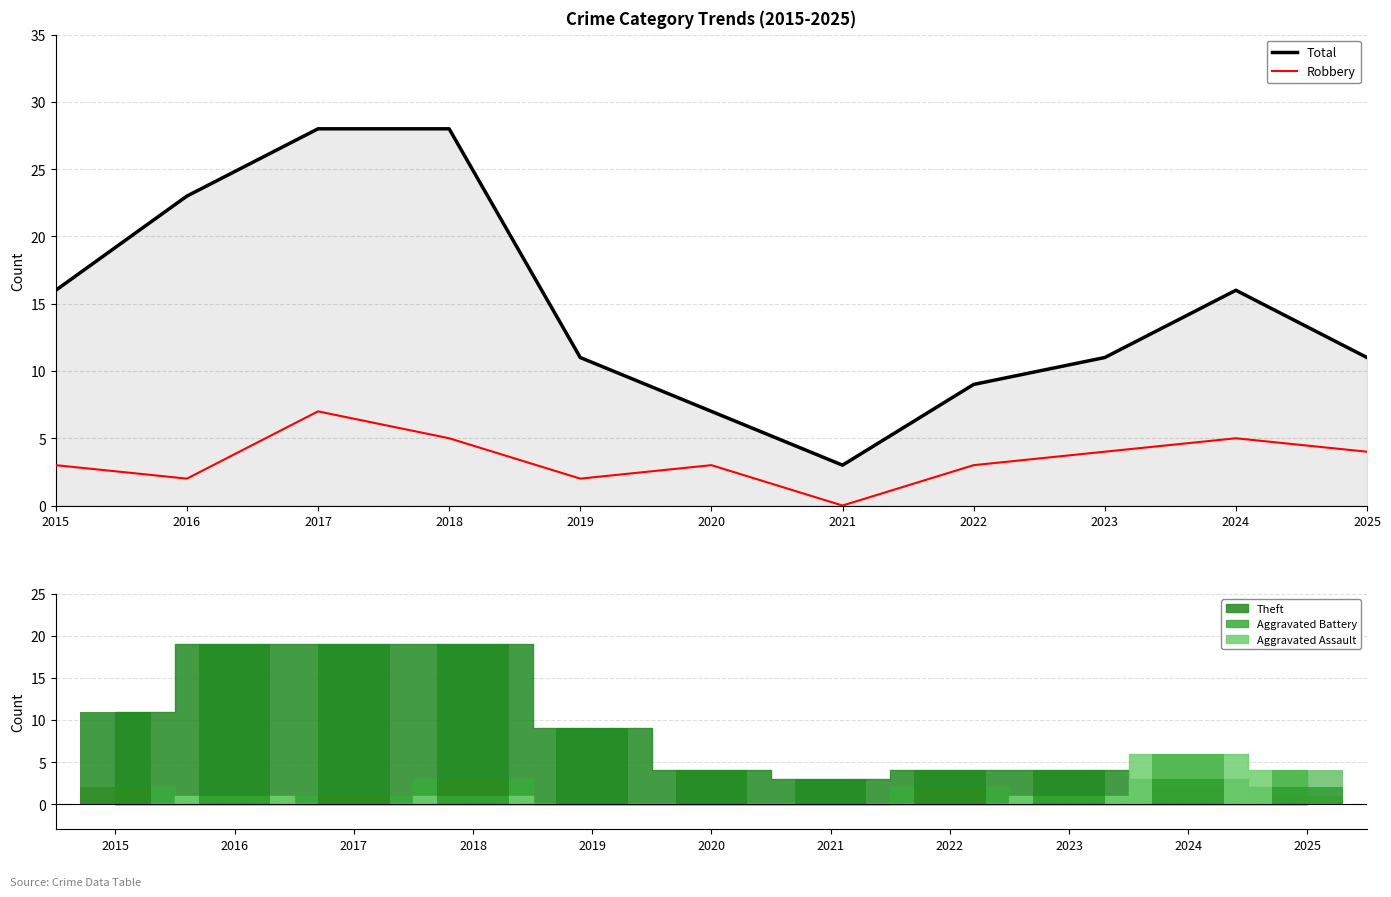

Read the Total value at 2020, to the nearest 5.

5